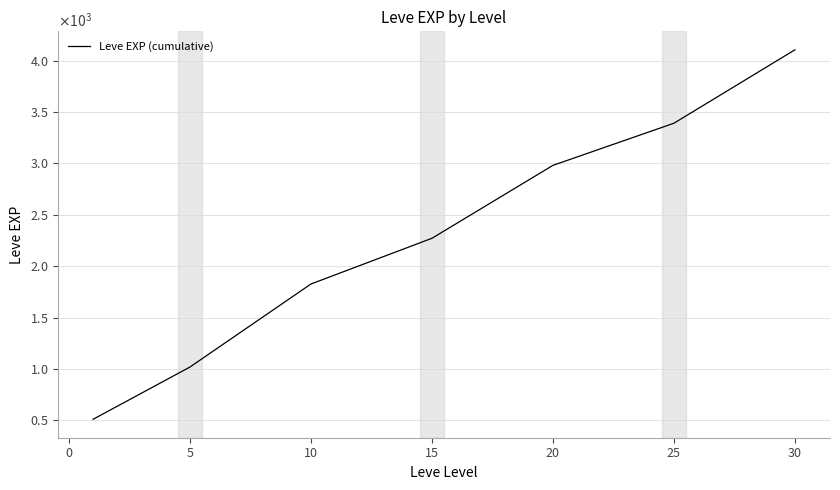

Count the number of data series in this chart.

1